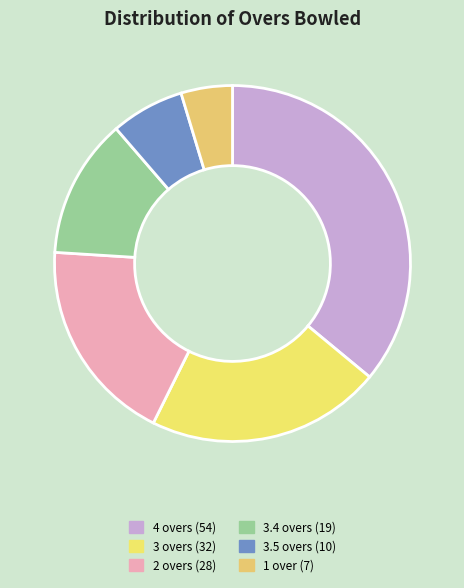

Does any single category account for the majority?

No